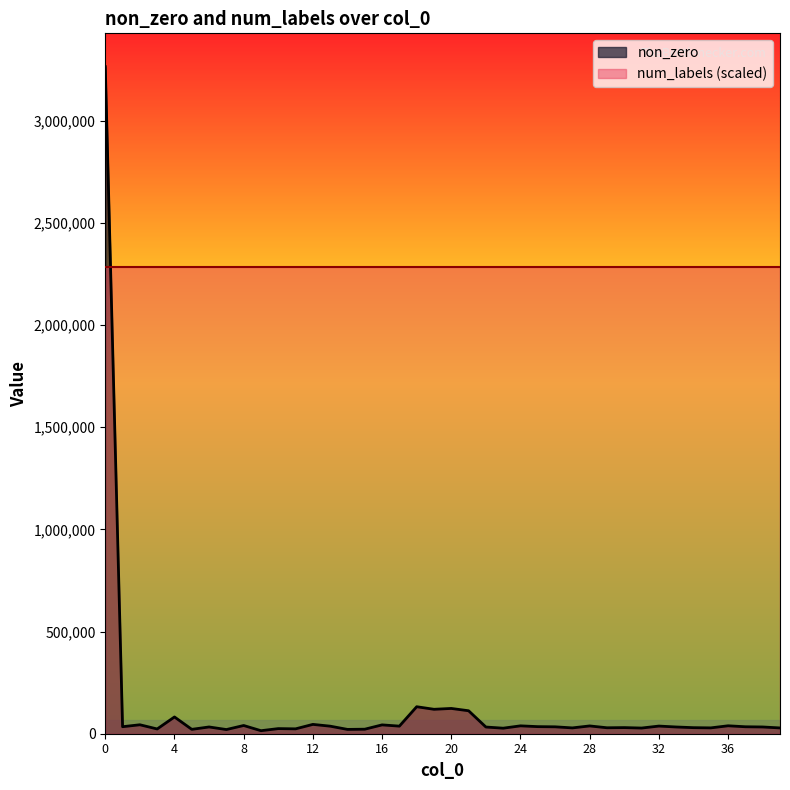

What is the ratio of the value at 34 to the value at 32?

0.8